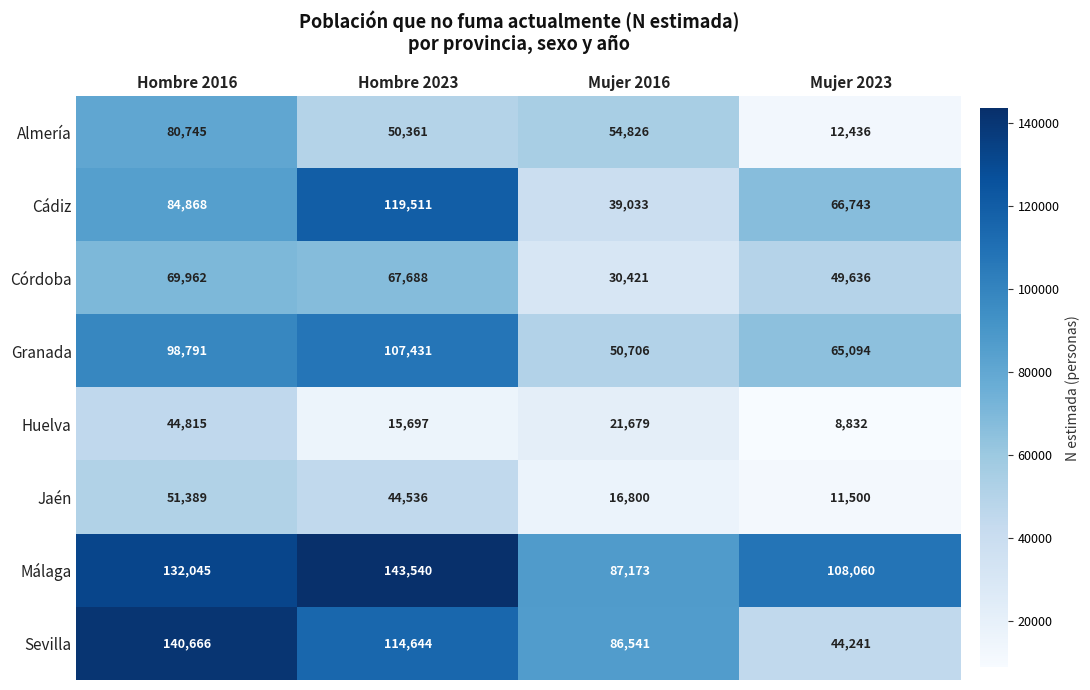

The value of Sevilla at Hombre 2016 is 186625. True or false?

False